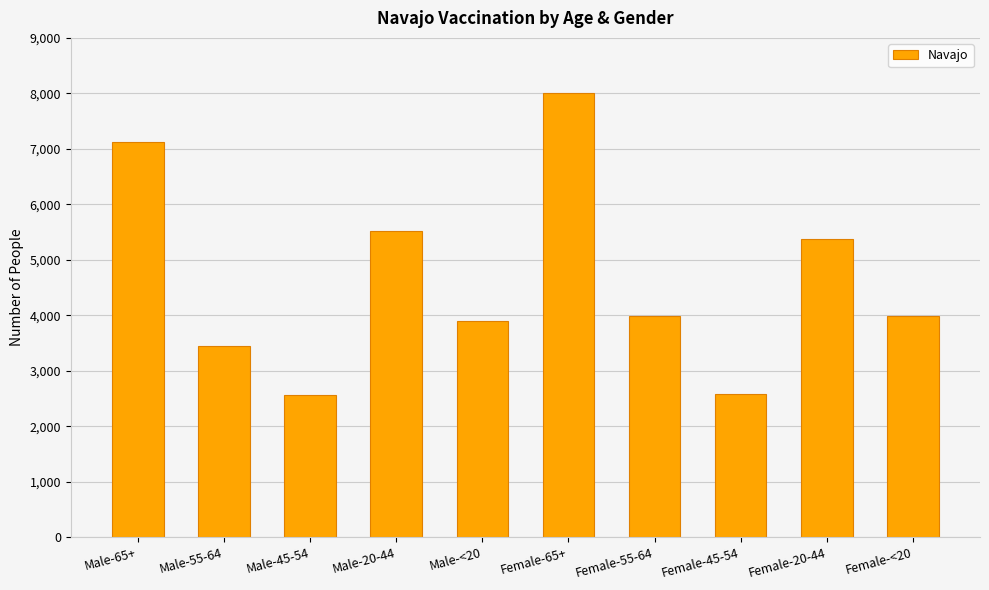

How many values are below 3990?

5